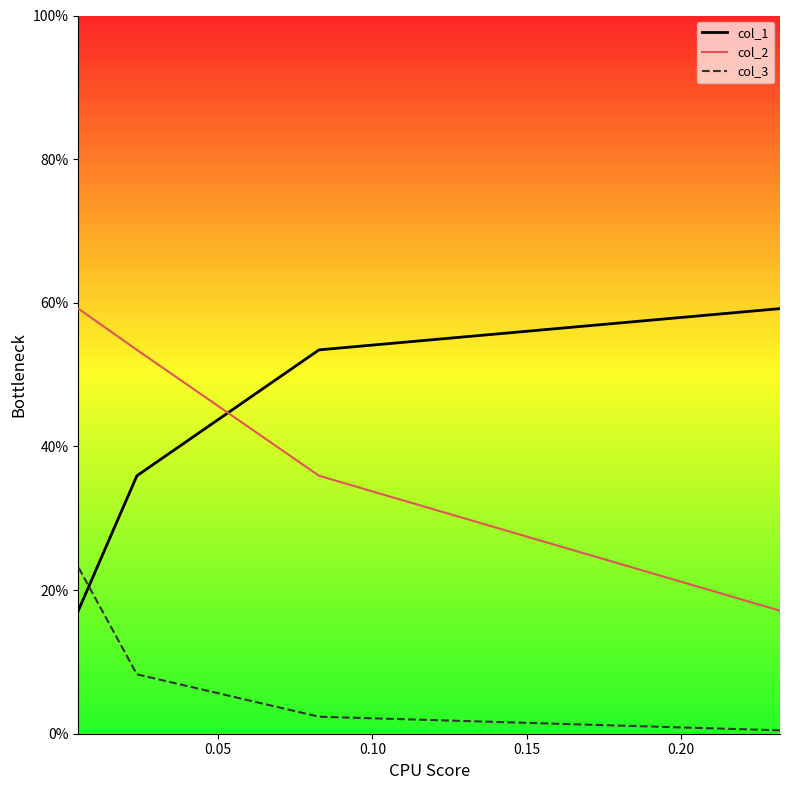

The col_3 series shows 0.3 at 0.15. True or false?

False